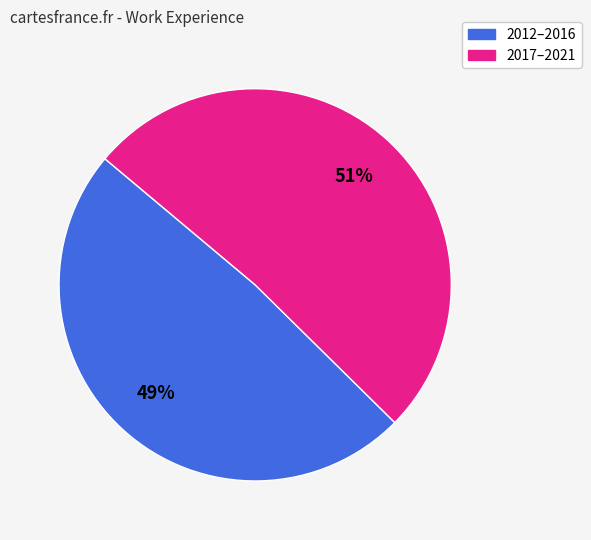

How many slices are in this pie chart?

2